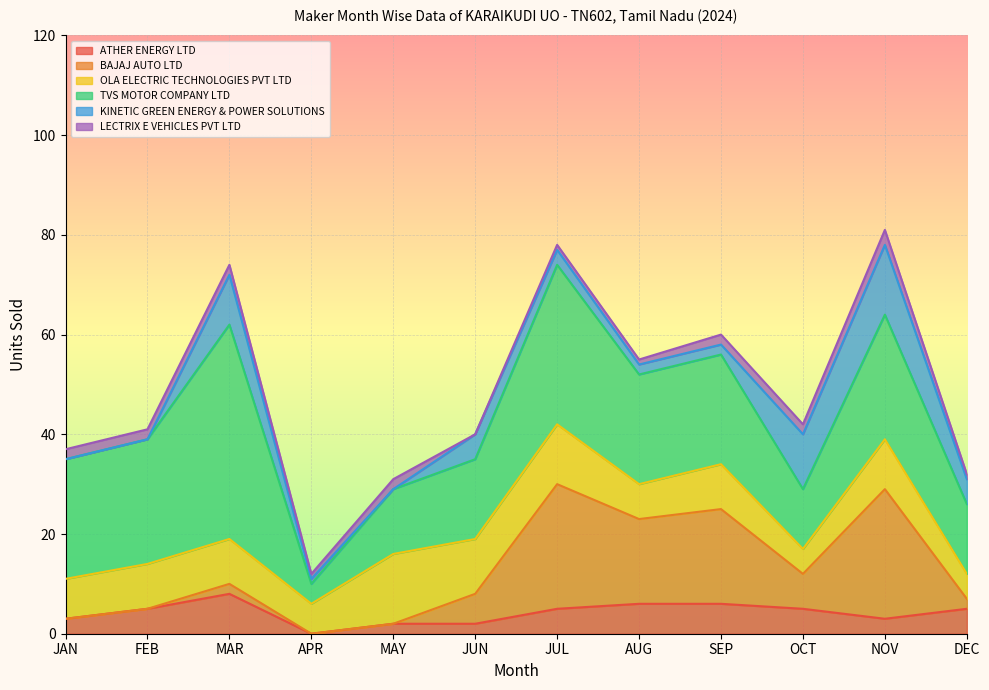

What is the greatest value displayed?

43